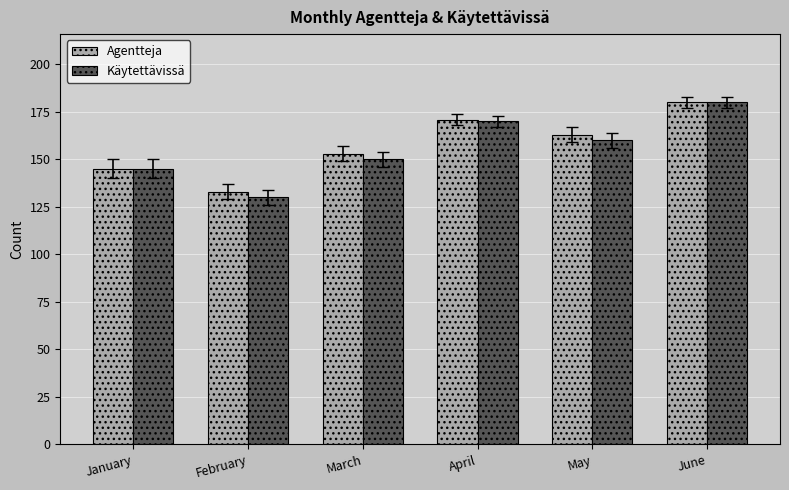

What is the total value across all series at May?

323